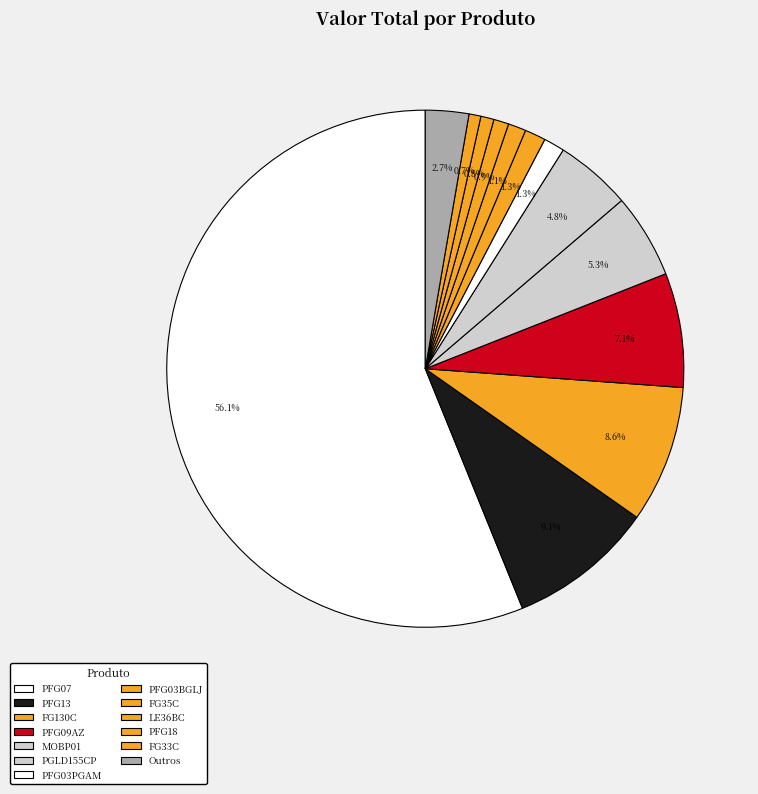

How many slices are in this pie chart?

13